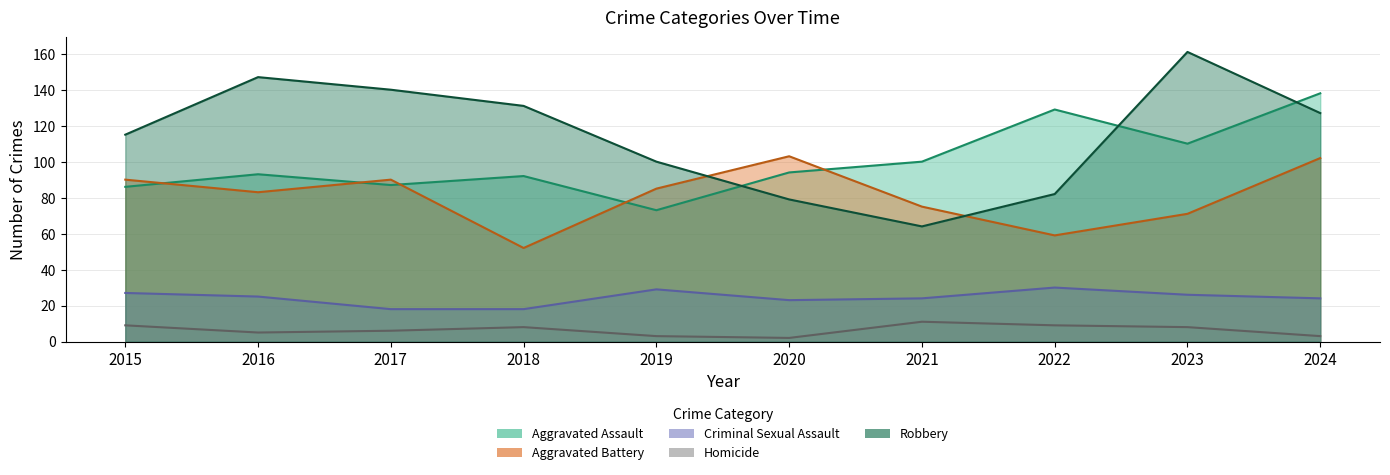

Is the value of Homicide at 2015 greater than the value of Criminal Sexual Assault at 2015?

No